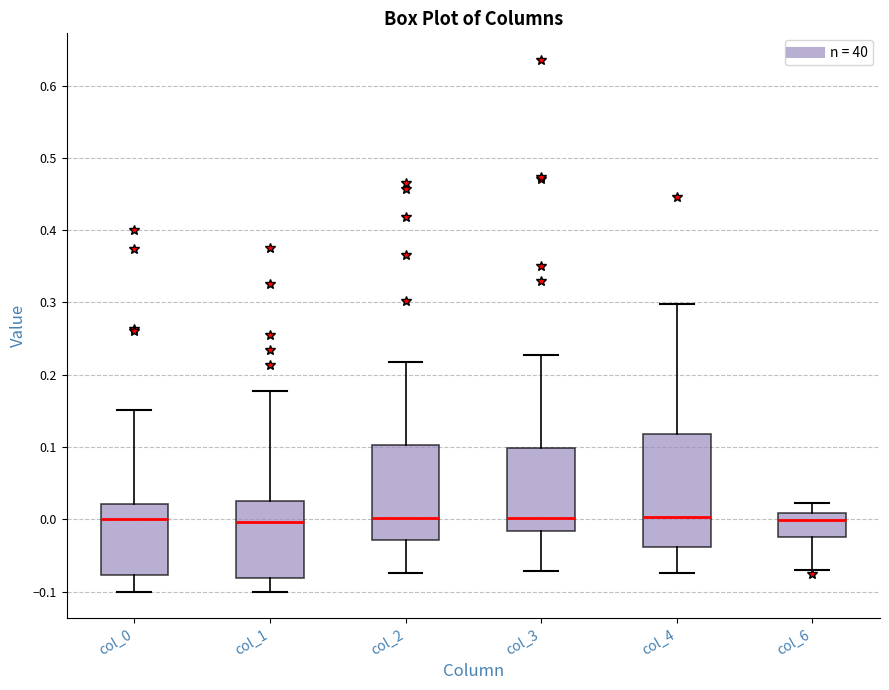

Where does the upper whisker of the box for col_6 end on the y-axis? The values are not printed on the chart, so give them approximately, as read against the axis.

0.02